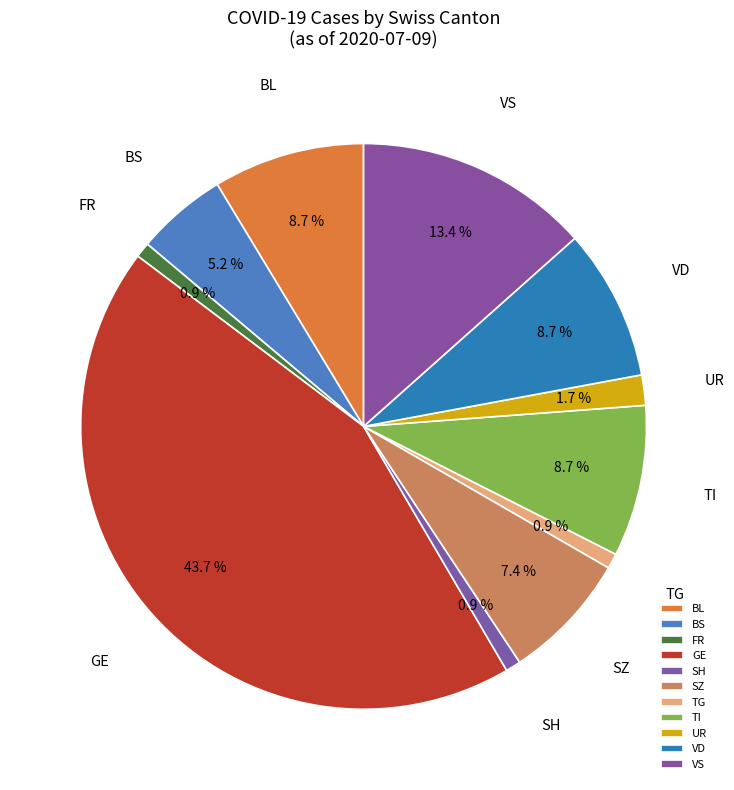

Does BL represent more than half of the total?

No